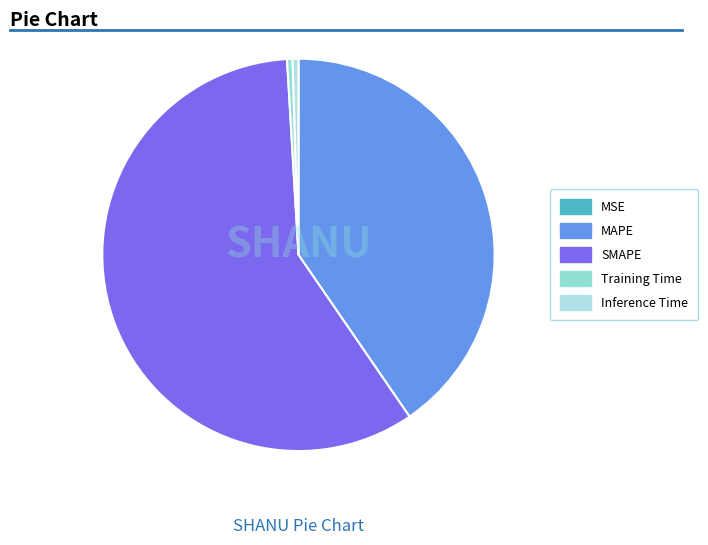

Count the number of slices in the pie.

5